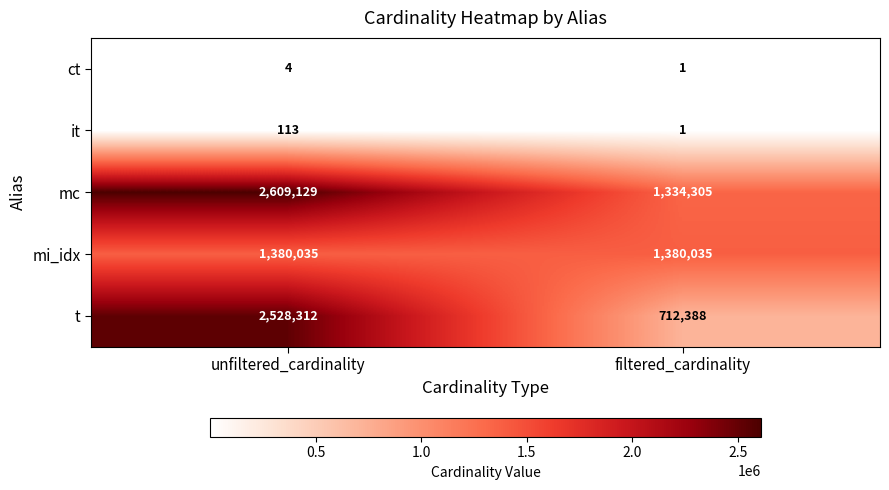

Reading right to left, list all the values displayed in this chart.

ct: 1	4
it: 1	113
mc: 1334305	2609129
mi_idx: 1380035	1380035
t: 712388	2528312